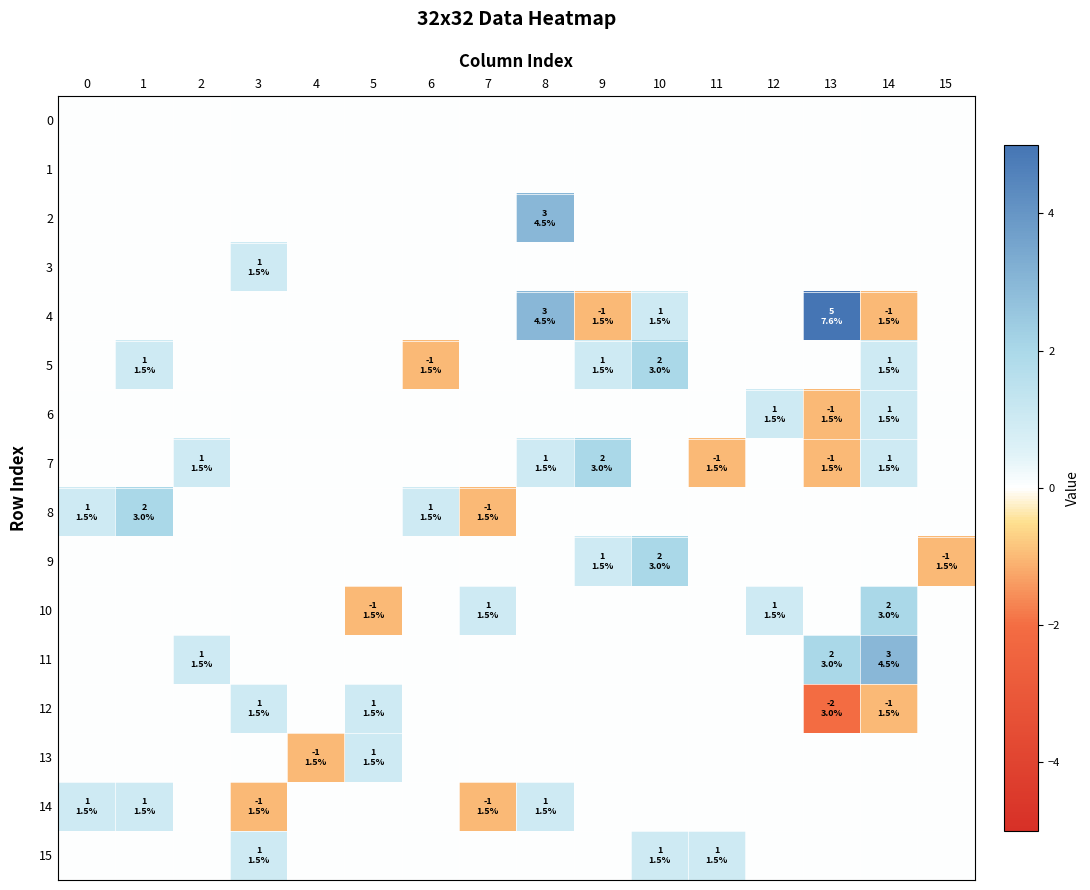

What is the spread (max minus min) of values at 7?

2